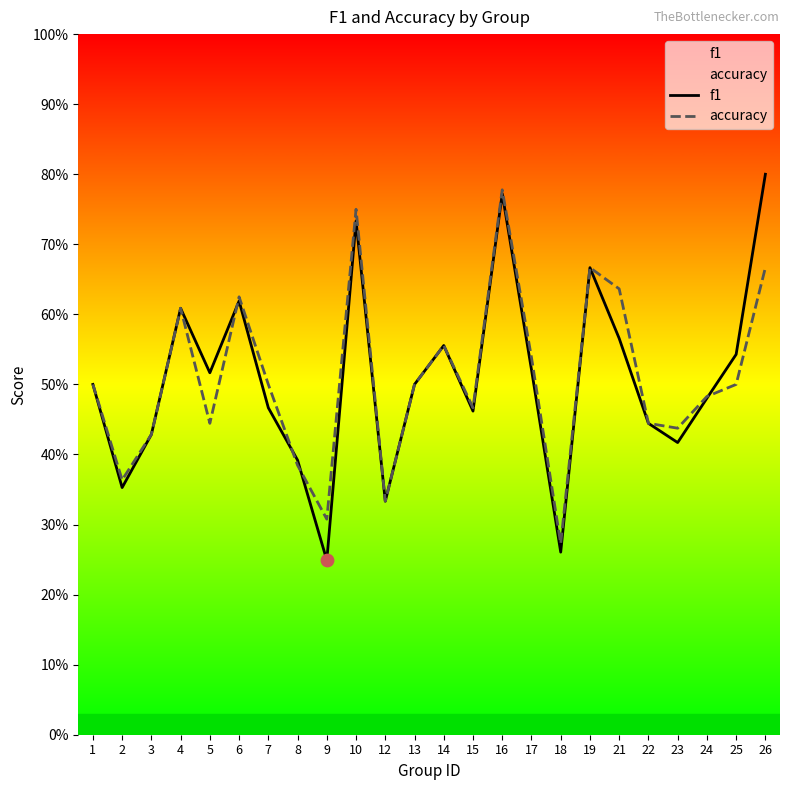

At how many categories does at least one series exceed 0?

24